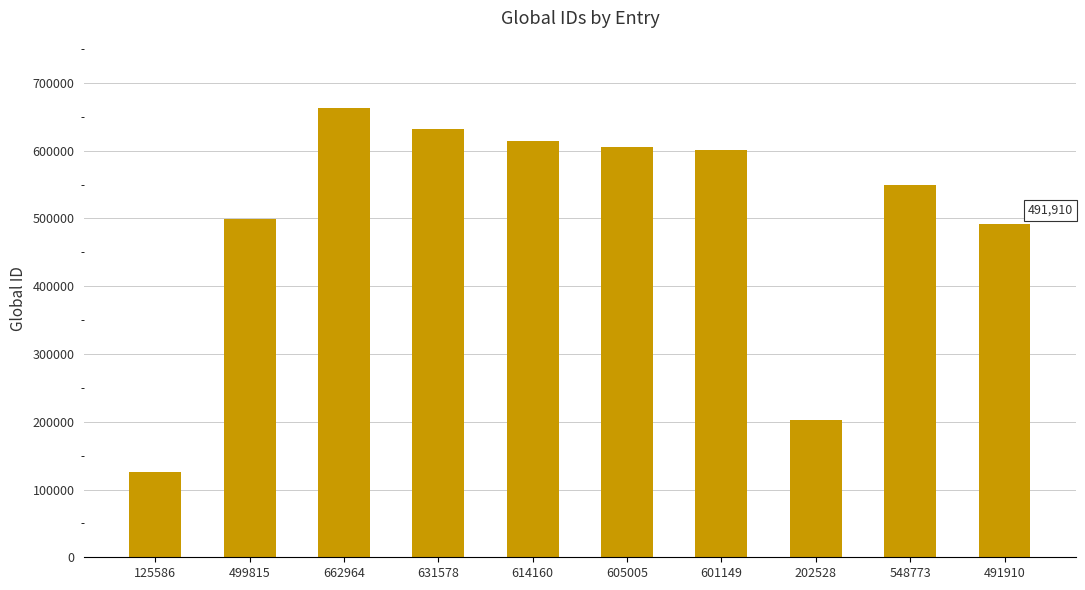

At which category does the chart reach its peak across all series?

662964